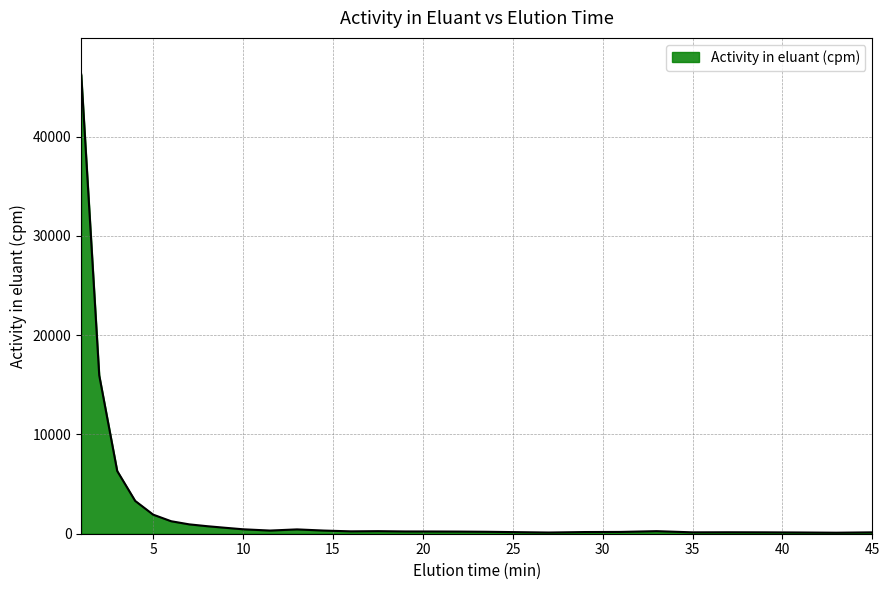

What is the greatest value displayed?

46244.1